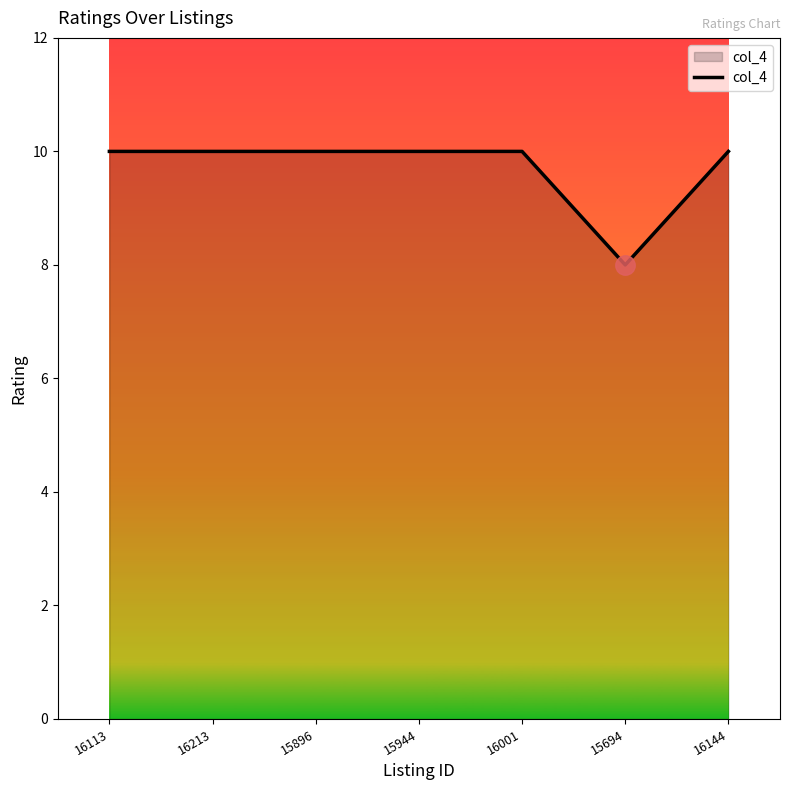

What is the greatest value displayed?

10